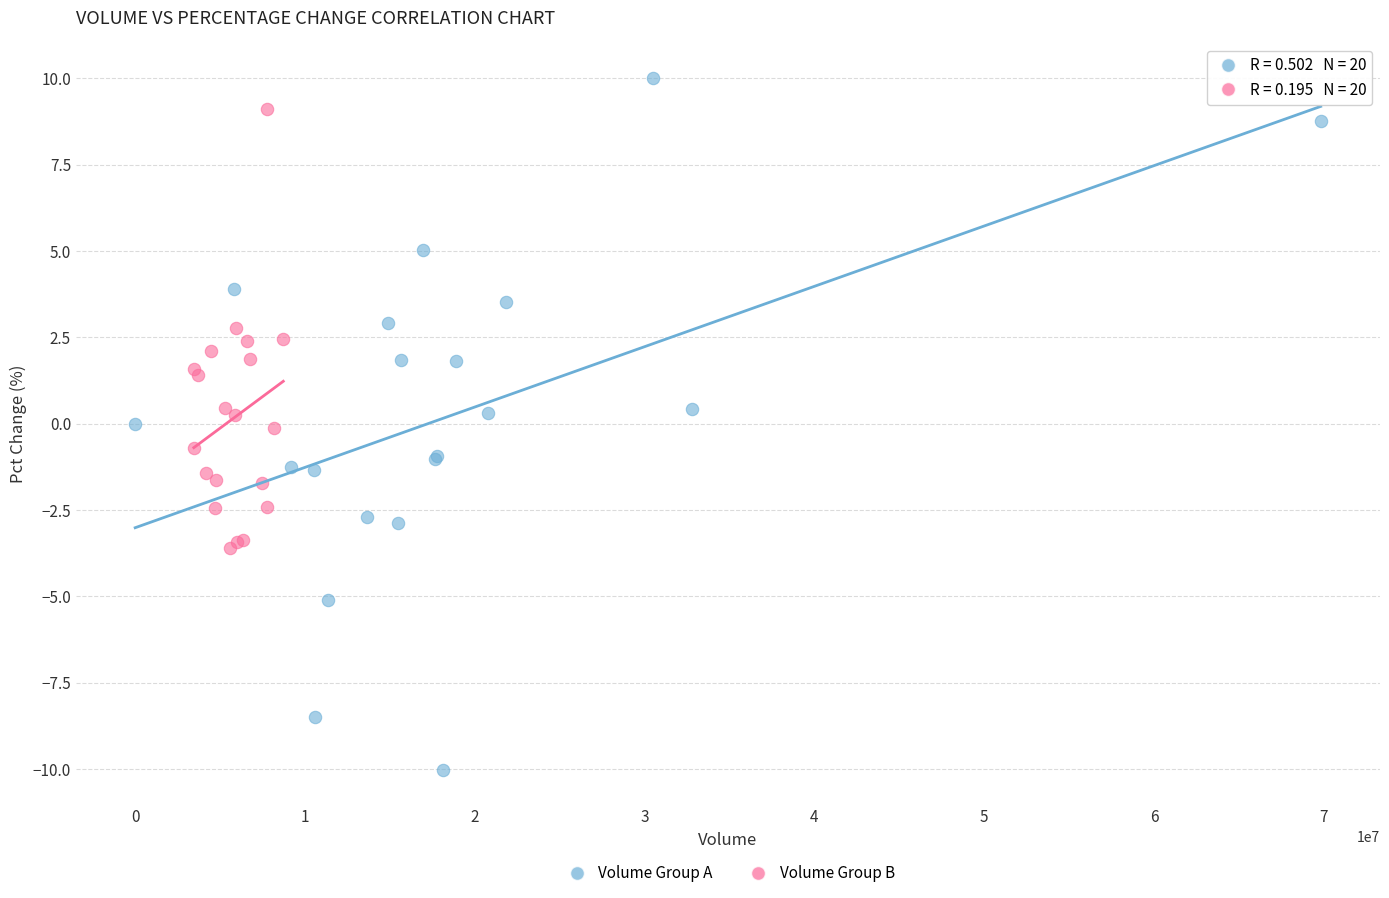

Which series has the widest spread of Y values?

Volume Group A